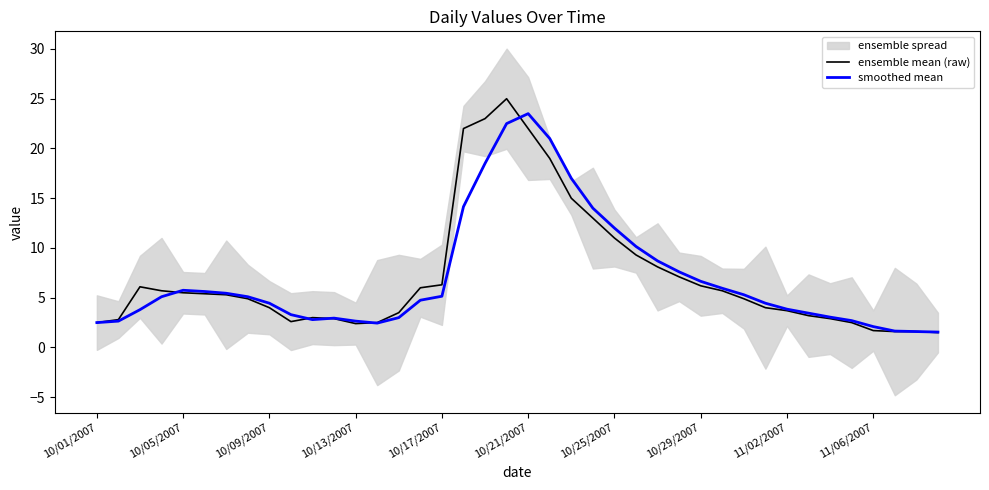

Is it true that smoothed mean equals 6.3 at 10/09/2007?

False